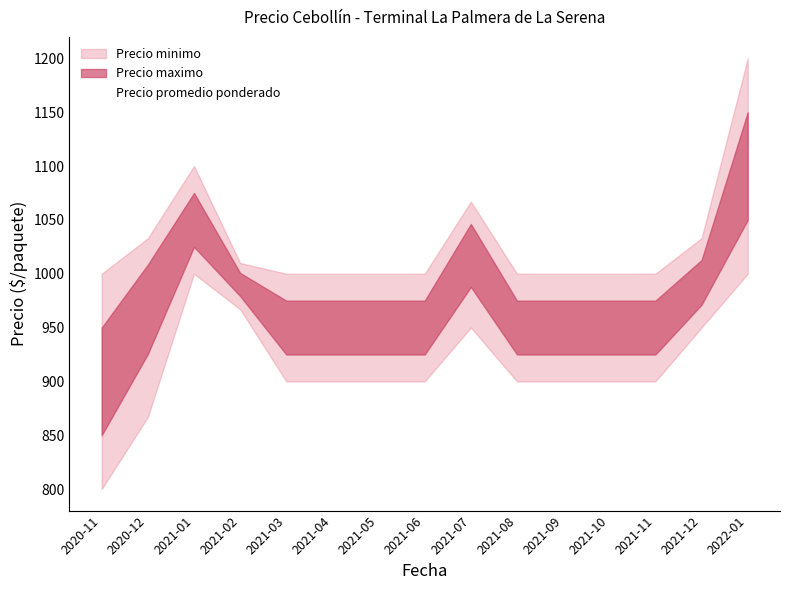

Reading left to right, transcribe all the data shown in this chart.

2020-11=900	2020-12=967	2021-01=1050	2021-02=990	2021-03=950	2021-04=950	2021-05=950	2021-06=950	2021-07=1017	2021-08=950	2021-09=950	2021-10=950	2021-11=950	2021-12=992	2022-01=1100